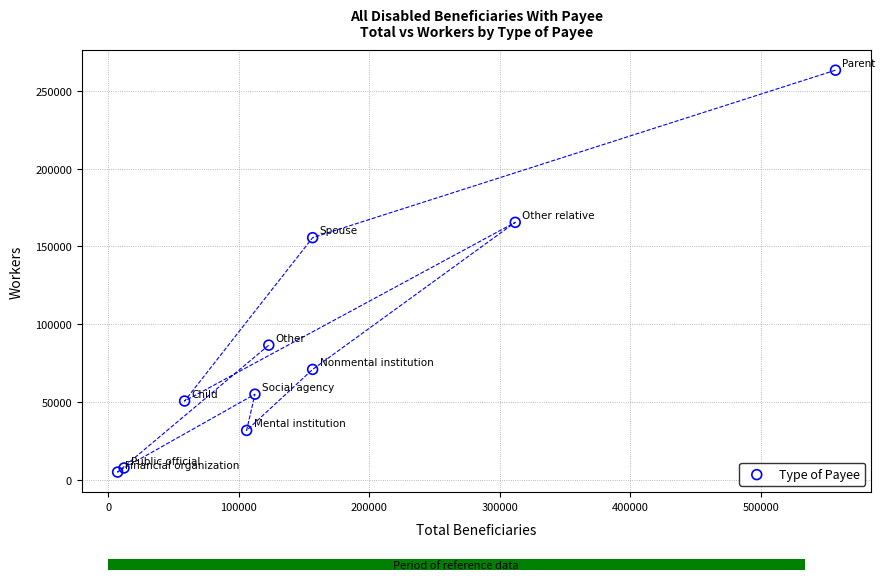

What Y value in the scatter plot is closest to 134093?

155627